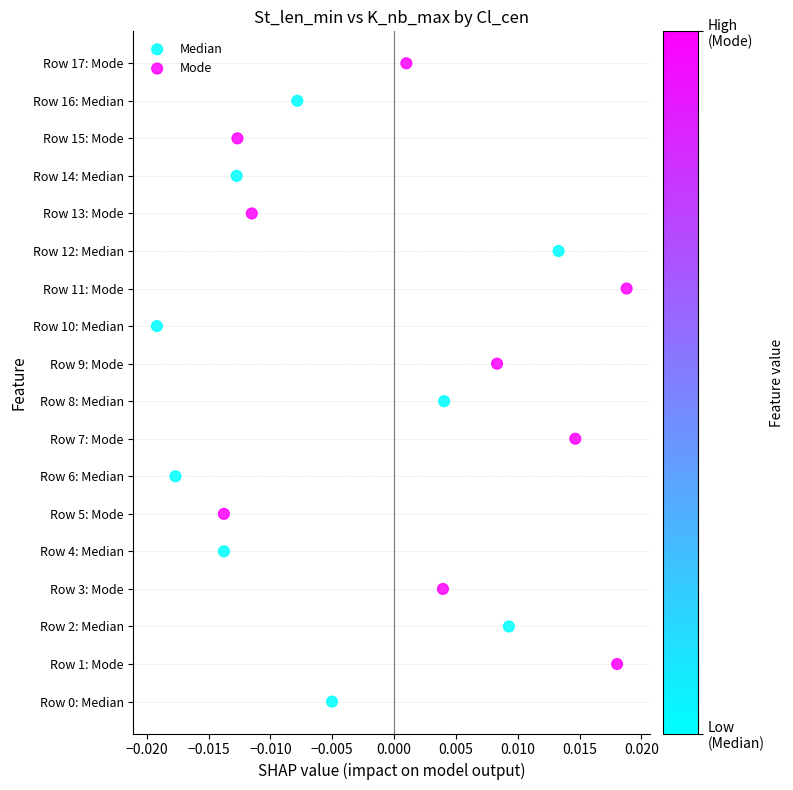

What are all the series names shown in the legend?

Median, Mode